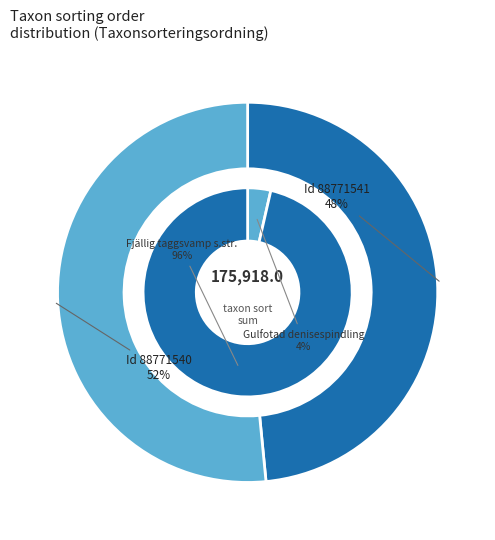

What is the largest slice in the pie chart?

88771540